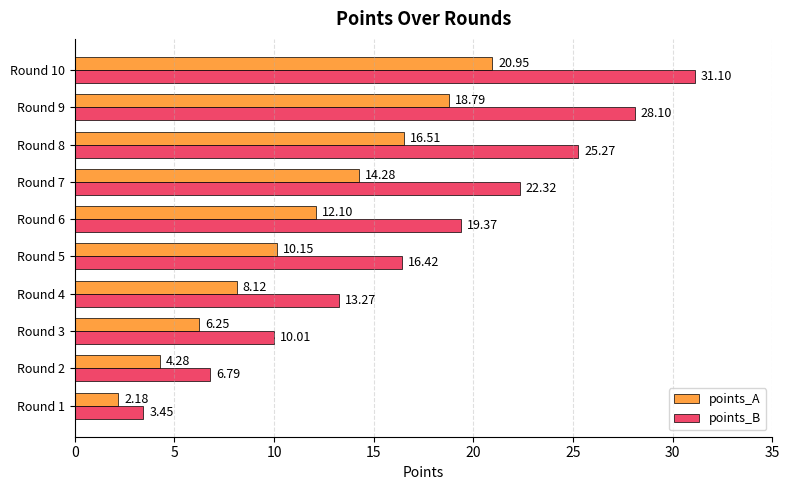

What is the maximum value shown in the chart?

31.1